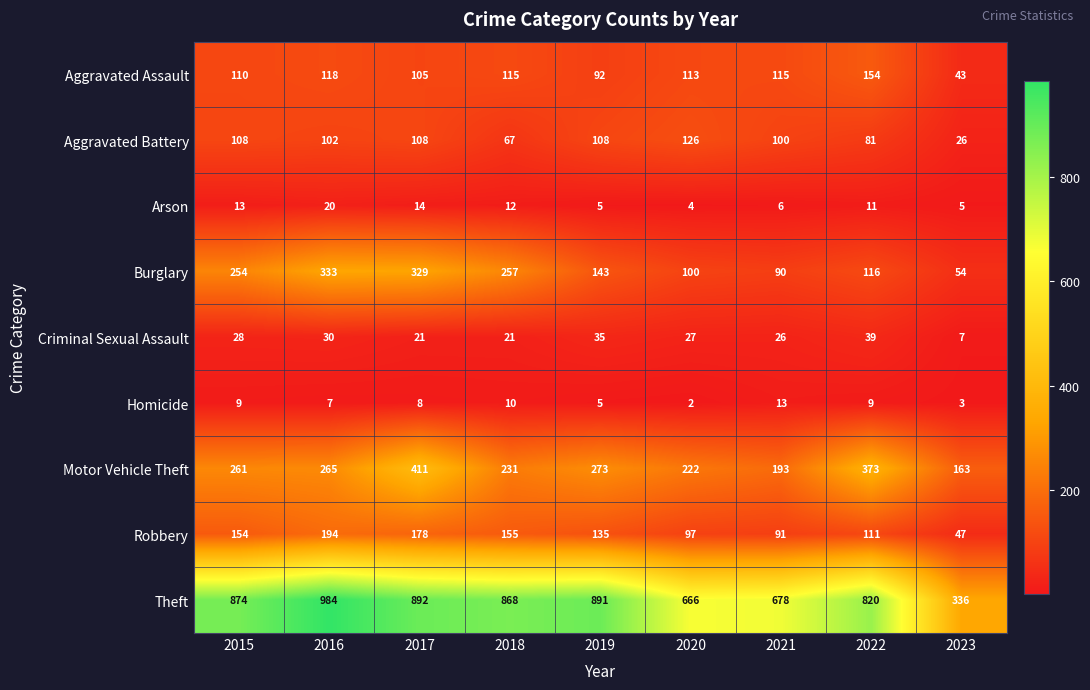

What is the average value of the Theft series?

779